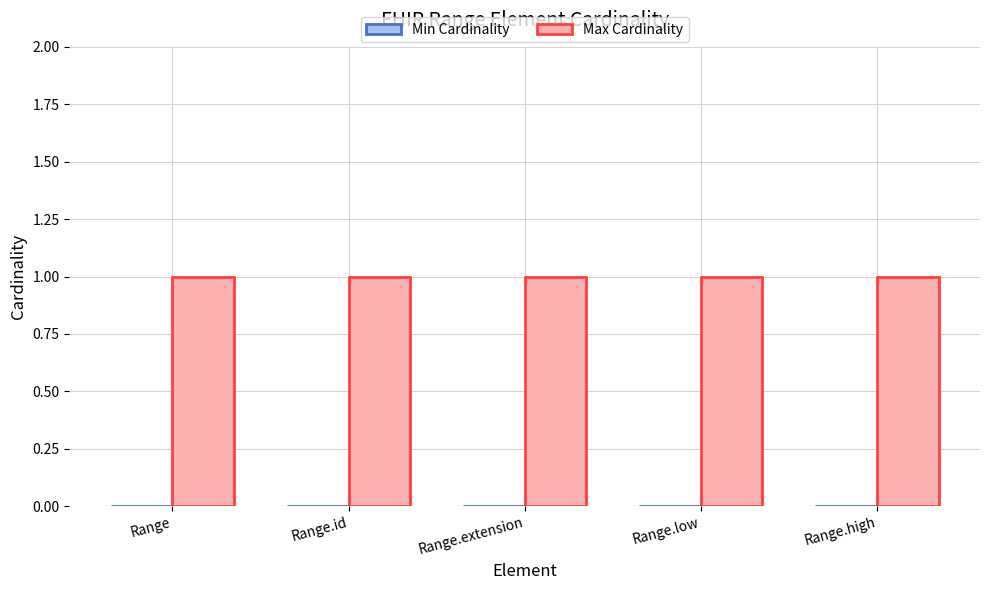

The value of Max Cardinality at Range is 1. True or false?

True